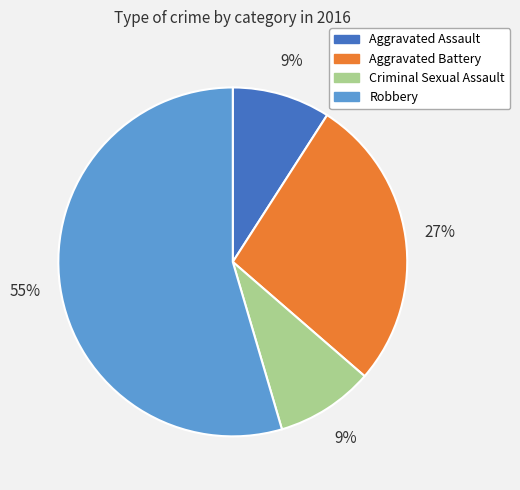

True or false: Aggravated Battery accounts for 33% of the total.

False